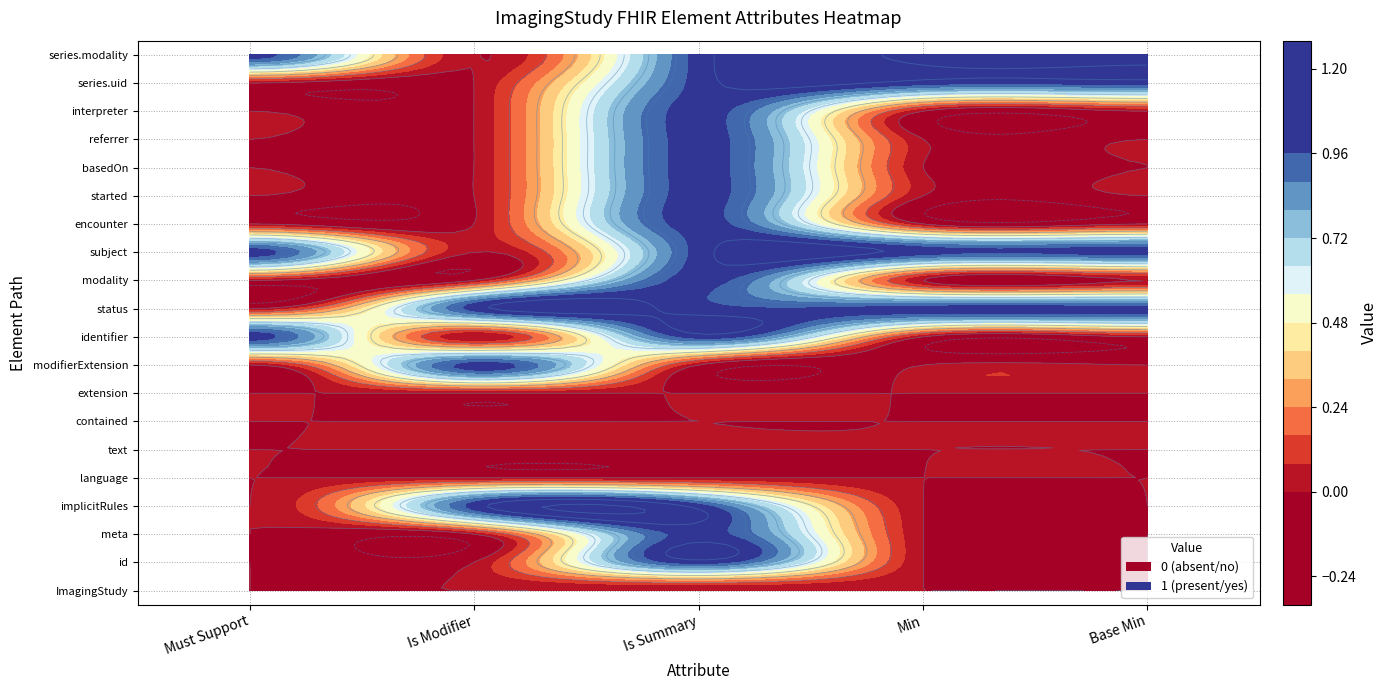

What is the difference between the maximum and second lowest values in the id series?

1